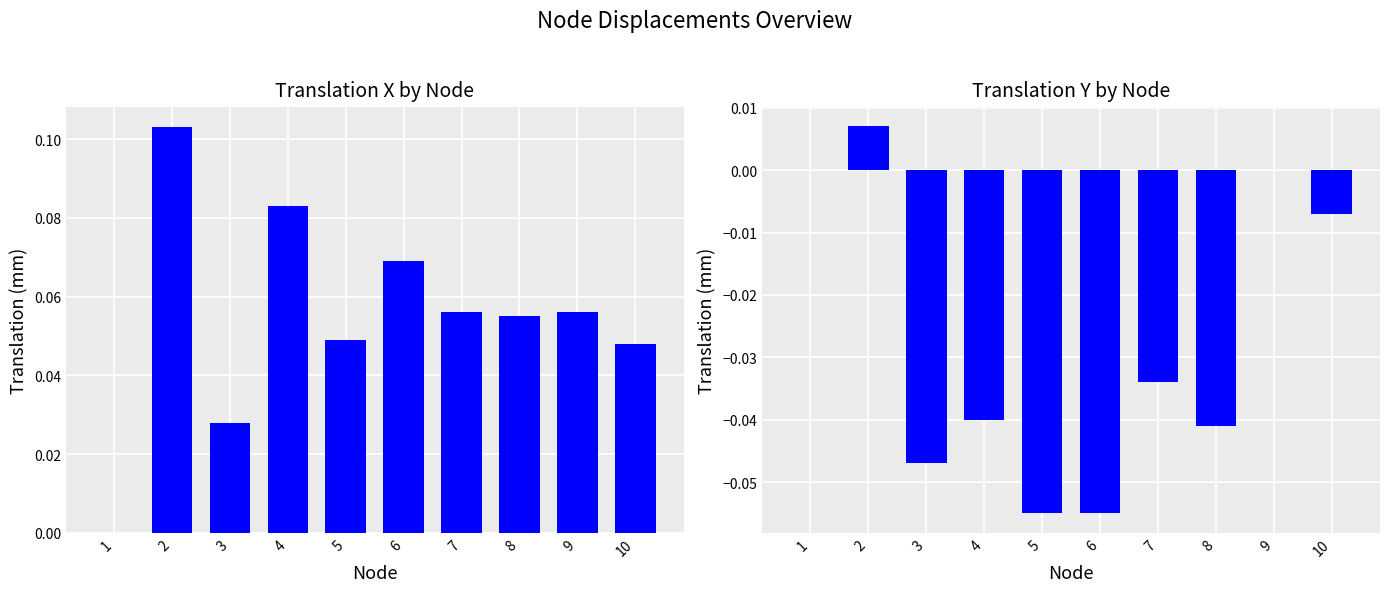

List the series in order of their overall mean, lowest first.

Translation Y, Translation X